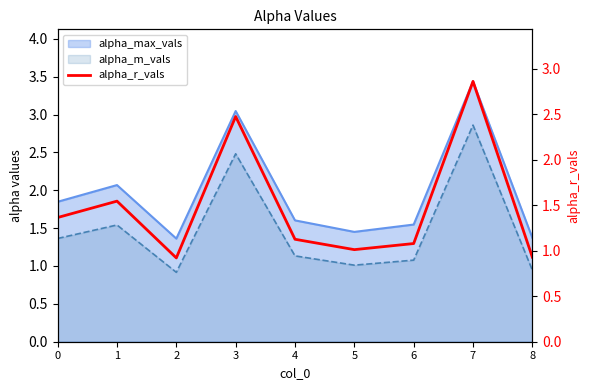

What is the smallest value displayed?

0.9